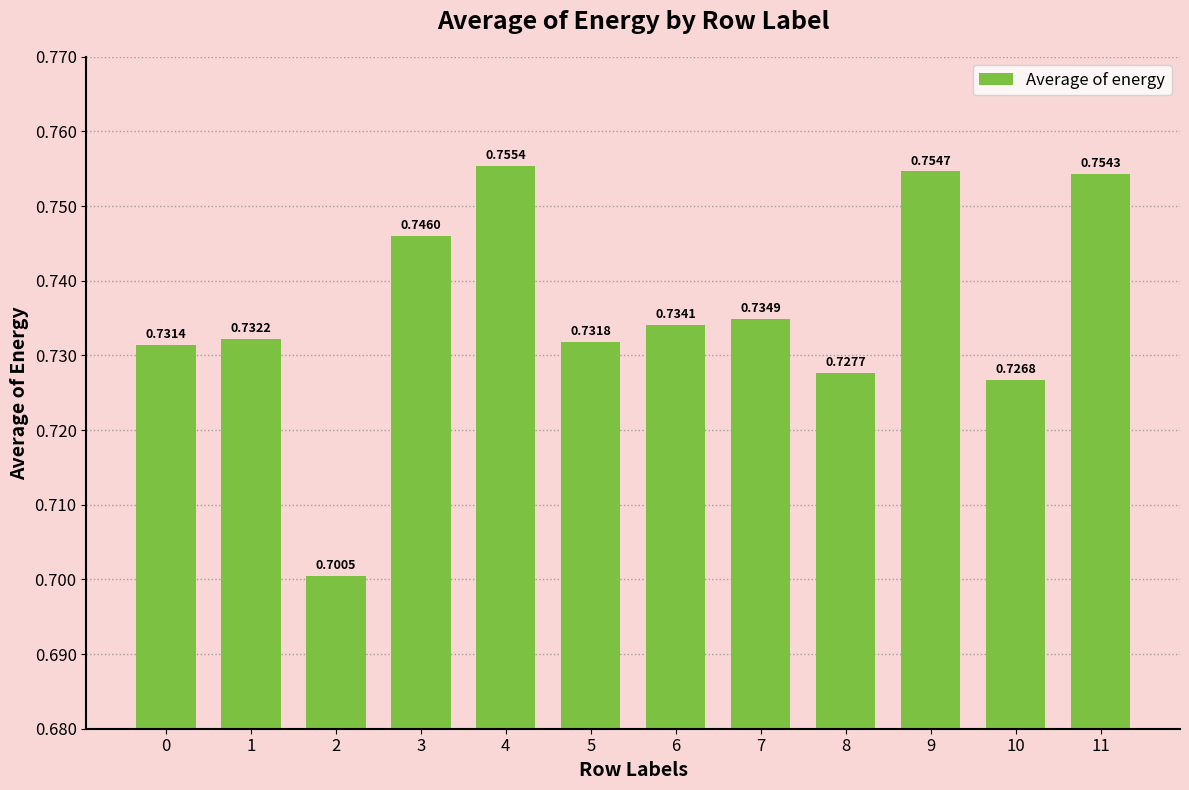

What is the sum of all values?

8.8